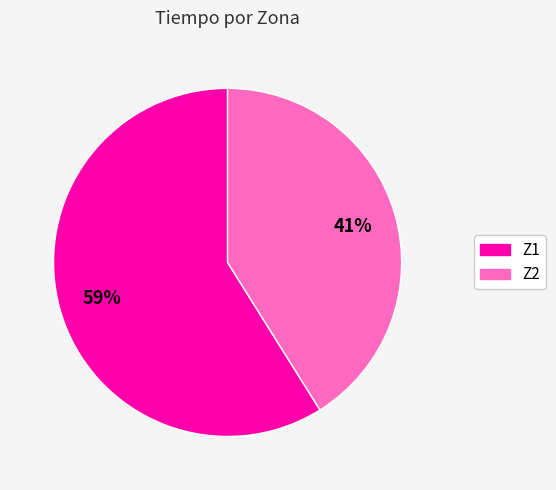

To the nearest percent, what percentage of the pie is Z1?

59%